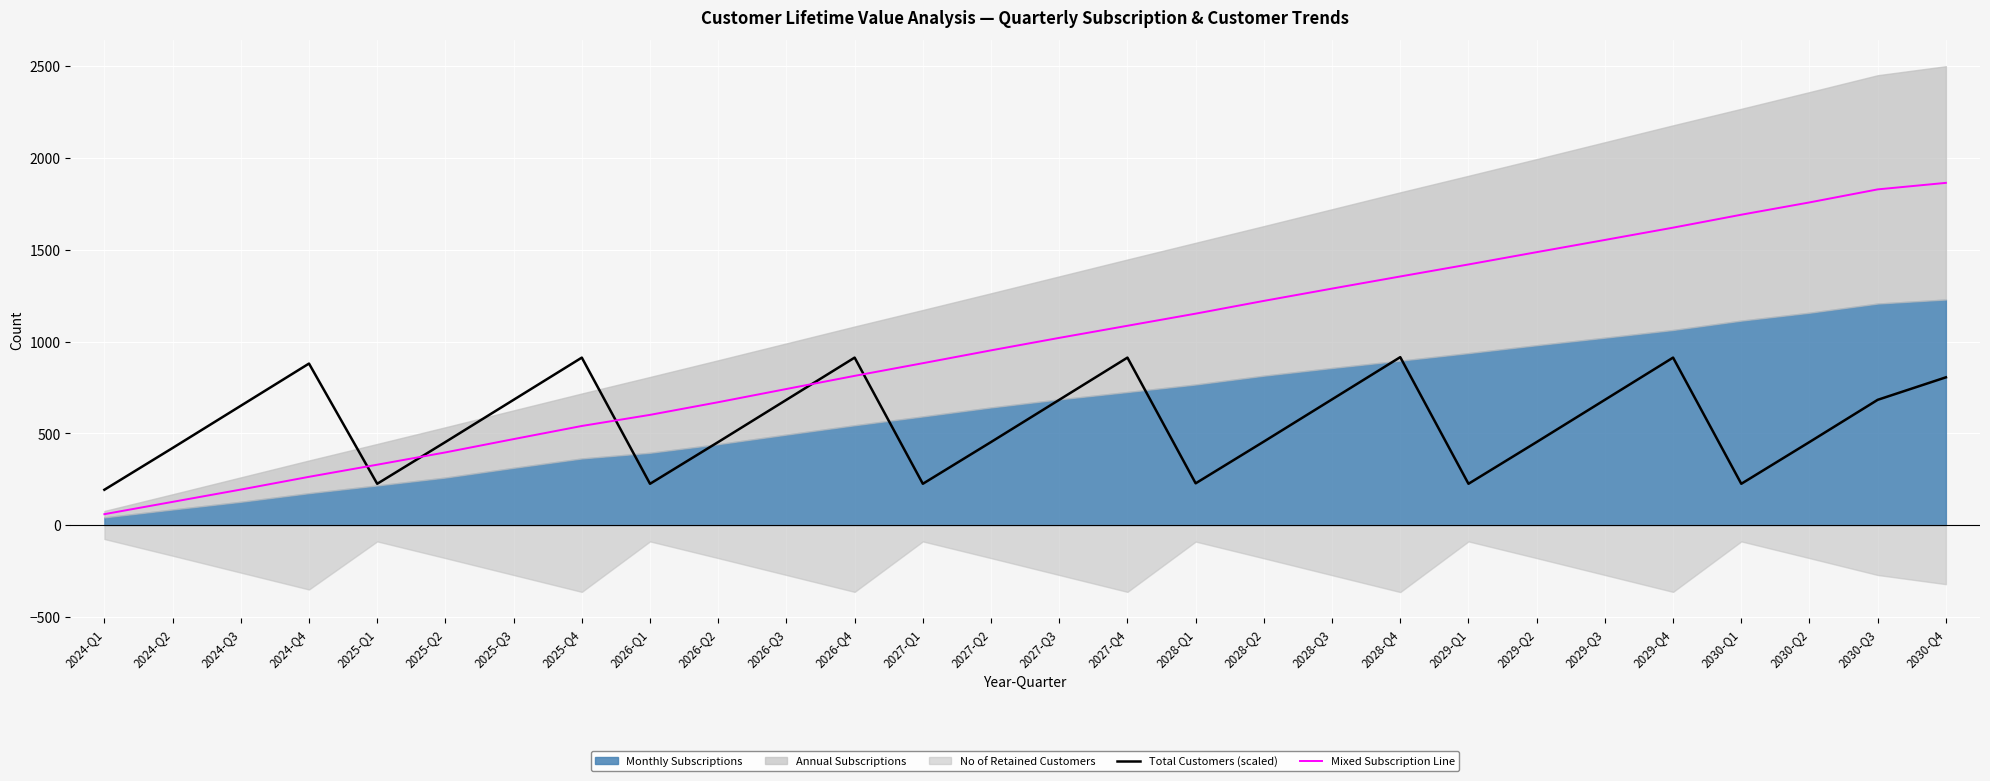

At which label does Mixed Subscription Line reach its minimum?

2024-Q1